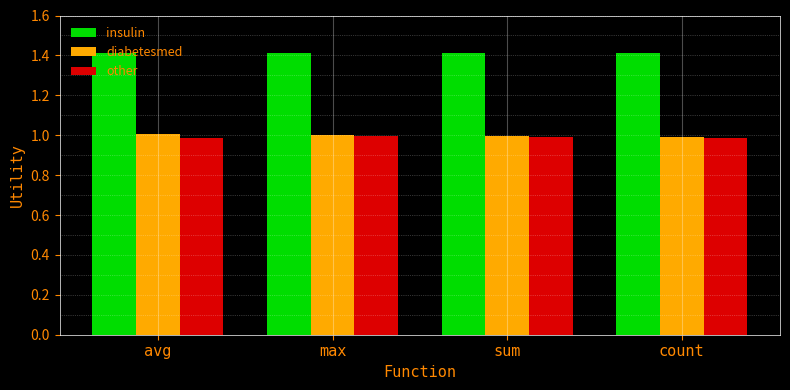

What is the approximate value of diabetesmed at sum?

1.0